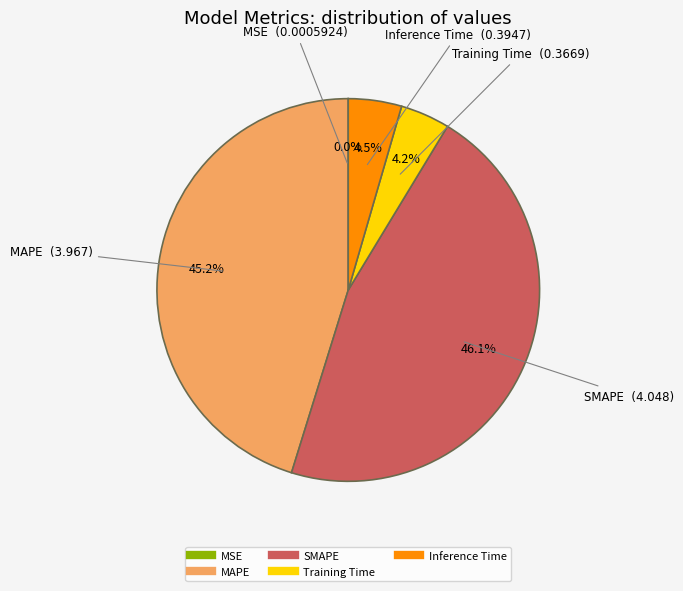

Which category has the biggest portion of the pie?

SMAPE